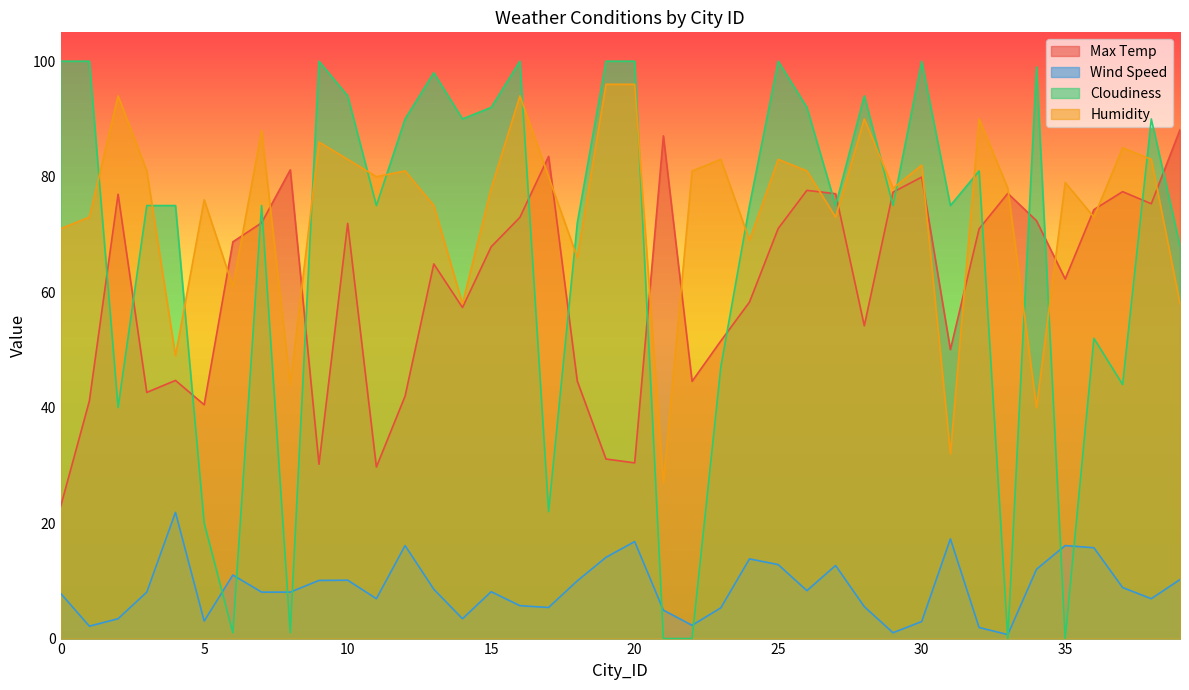

True or false: Wind Speed and Humidity cross at least once.

False